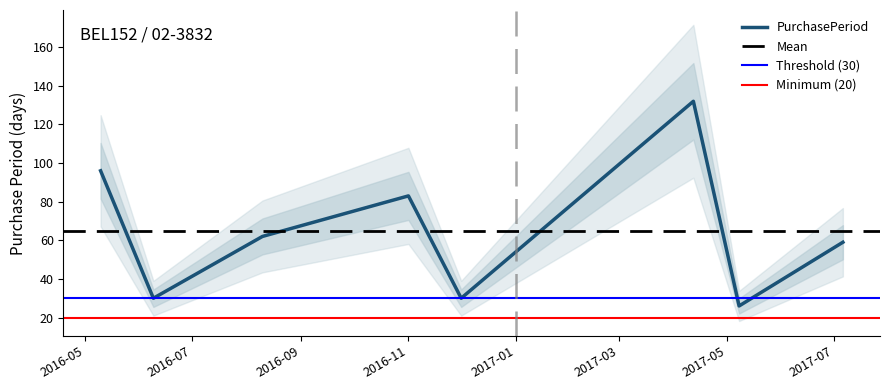

True or false: the data has more than 1 interior local peaks.

True